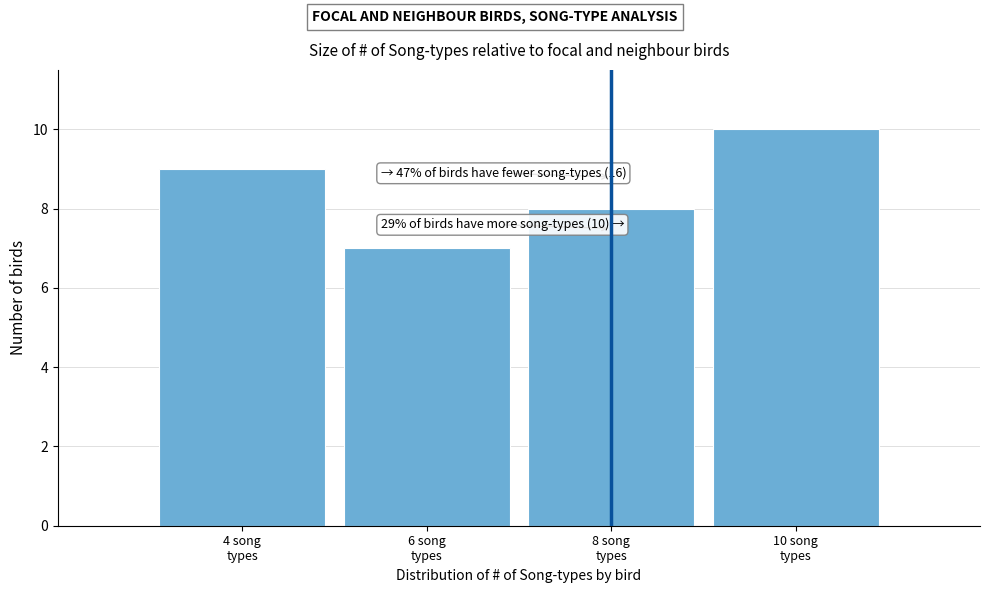

Reading left to right, what are all the values shown in this chart?

9	7	8	10